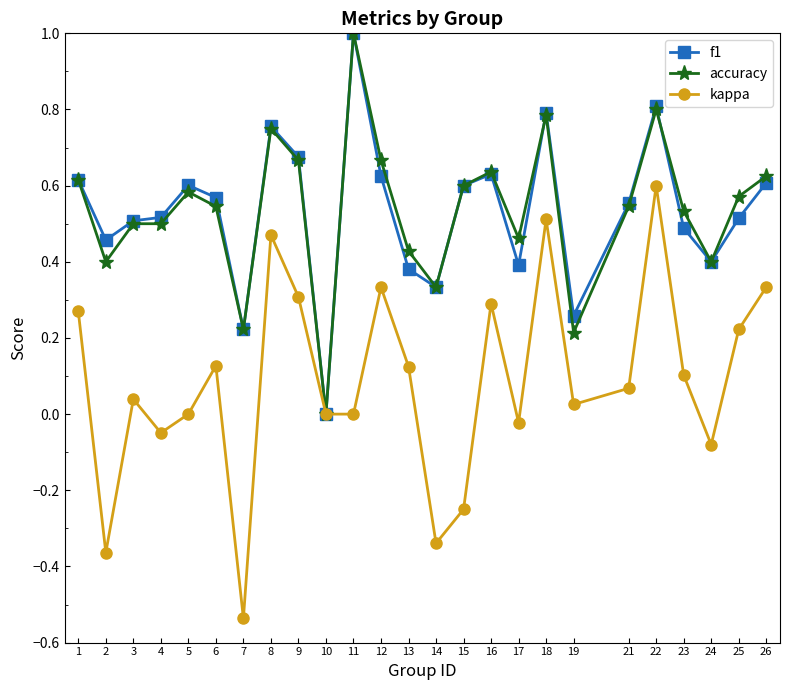

True or false: f1 has a value of 0.0 at 10.

True